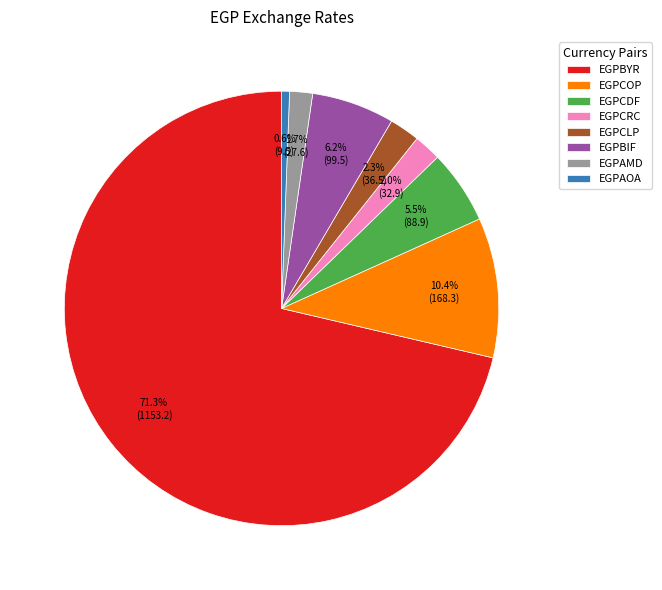

Which slice represents more than half of the pie?

EGPBYR